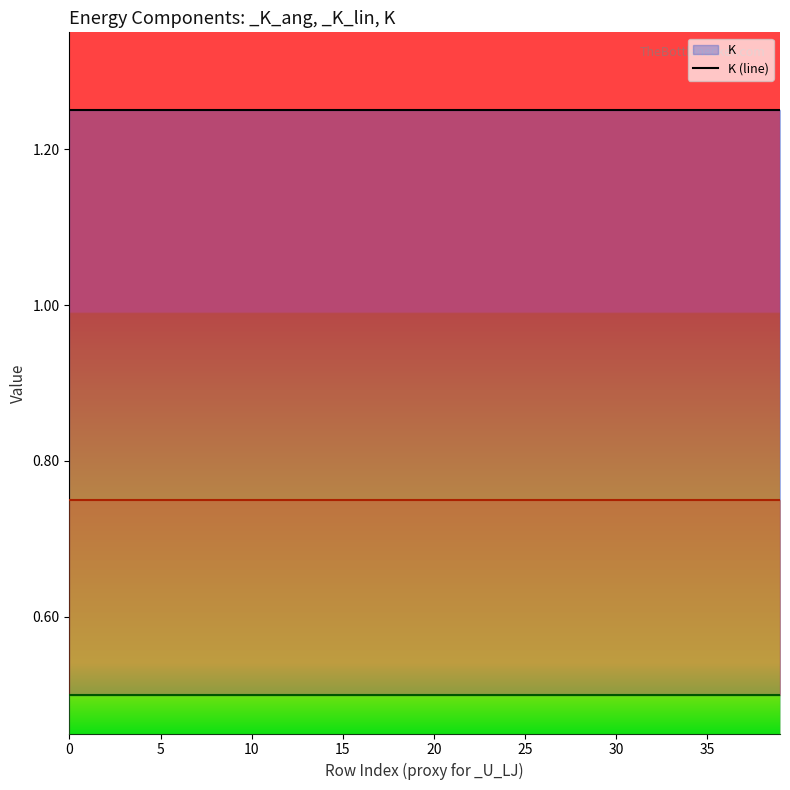

List the series in order of their overall mean, highest first.

K, _K_lin, _K_ang